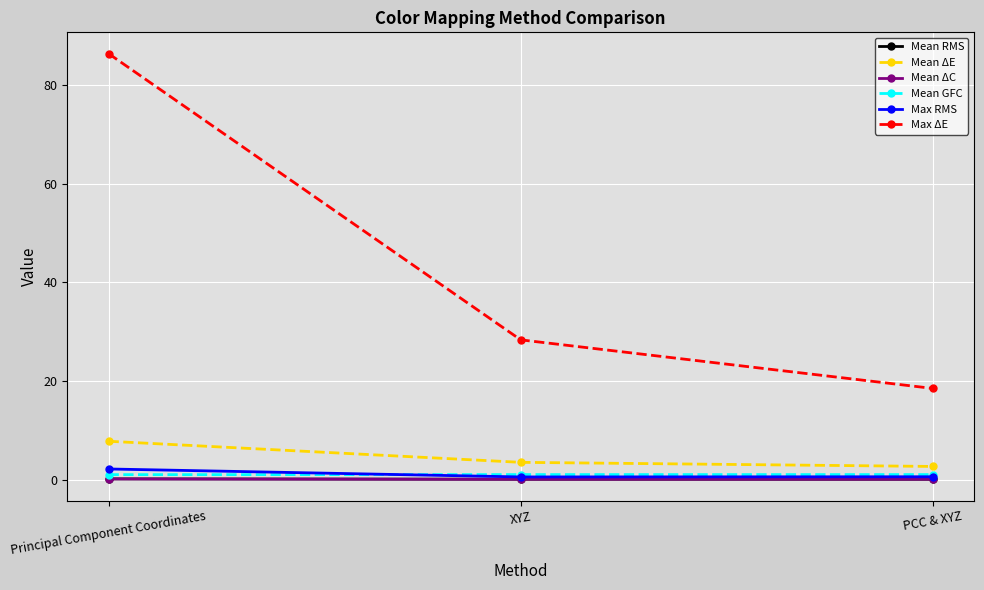

True or false: Max ΔE has a value of 41.8 at XYZ.

False